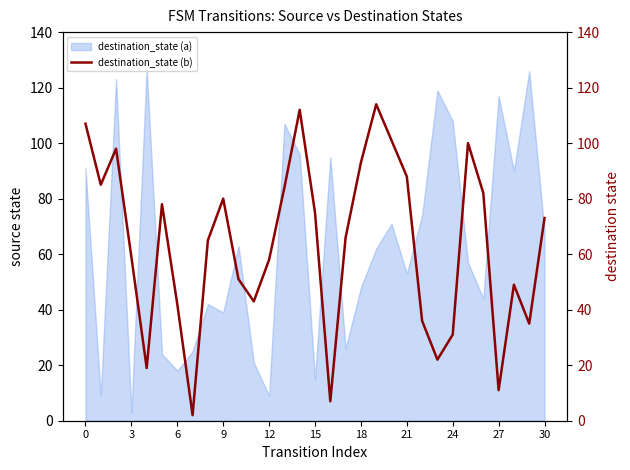

The destination_state (a) series shows 18 at 6. True or false?

True